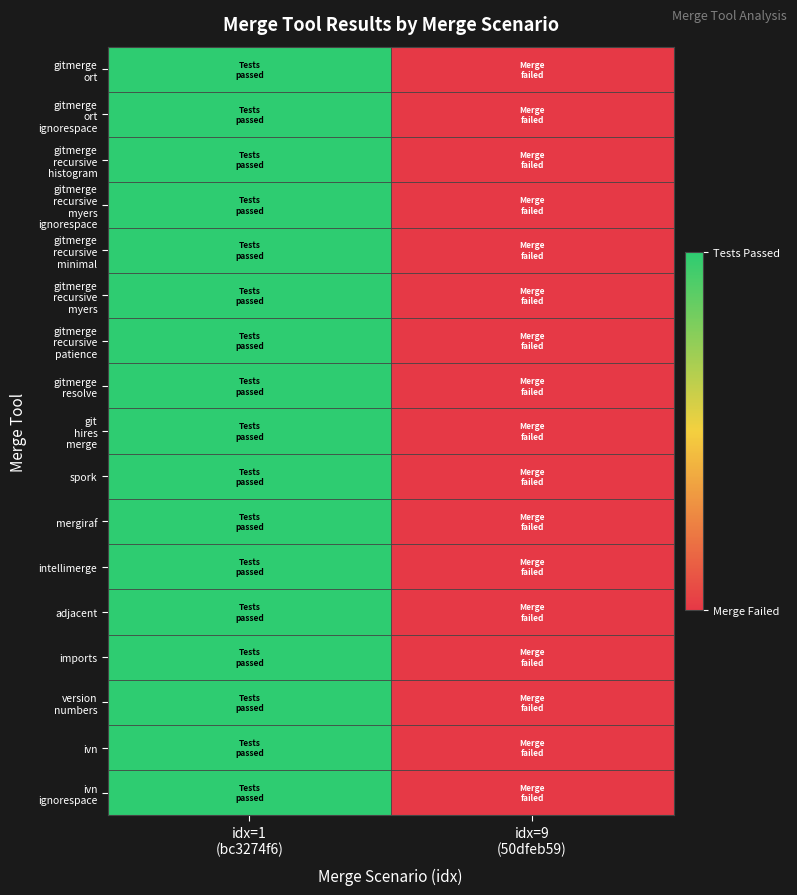

Between idx=9
(50dfeb59) and idx=1
(bc3274f6), which is larger?

idx=1
(bc3274f6)